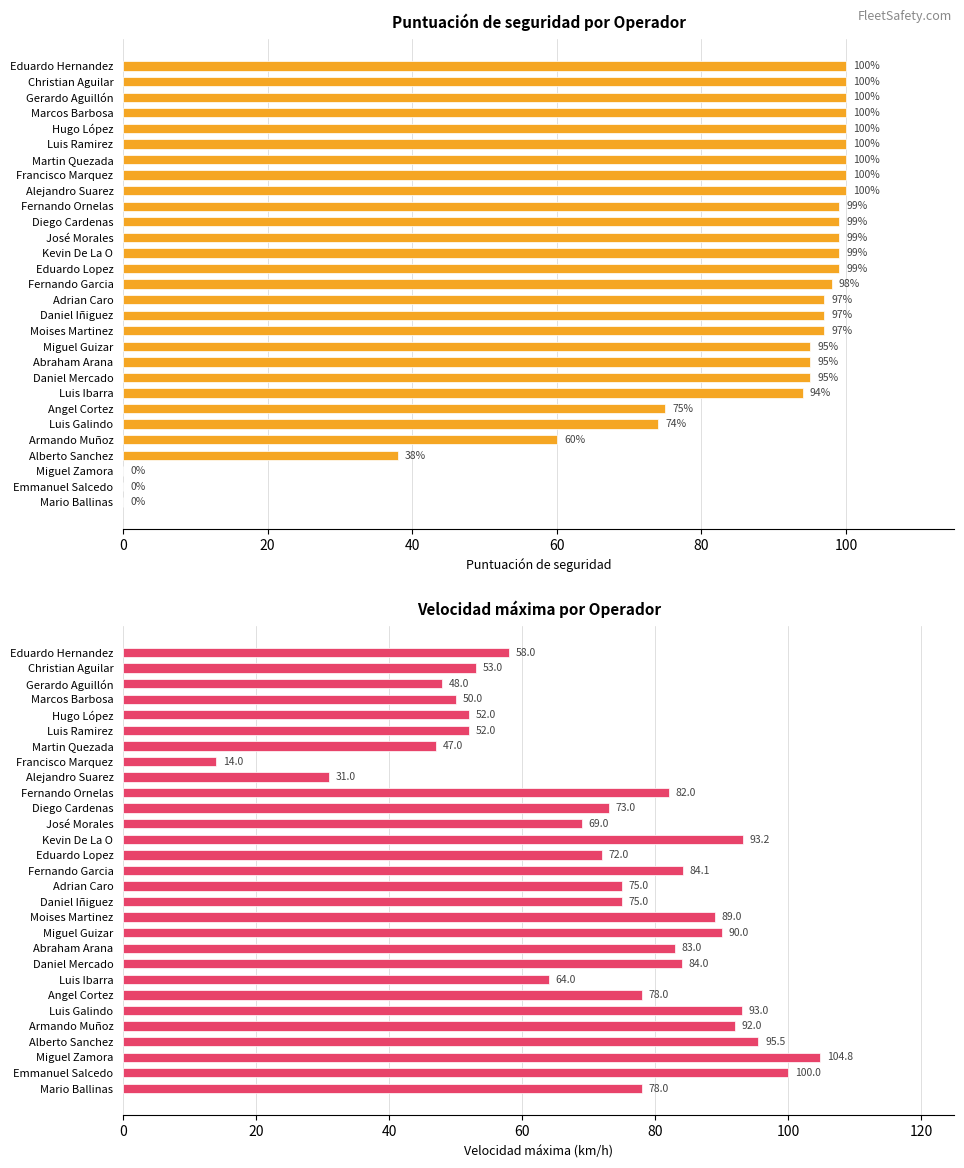

The value of Velocidad máxima (km/h) at Miguel Zamora is 157.2. True or false?

False